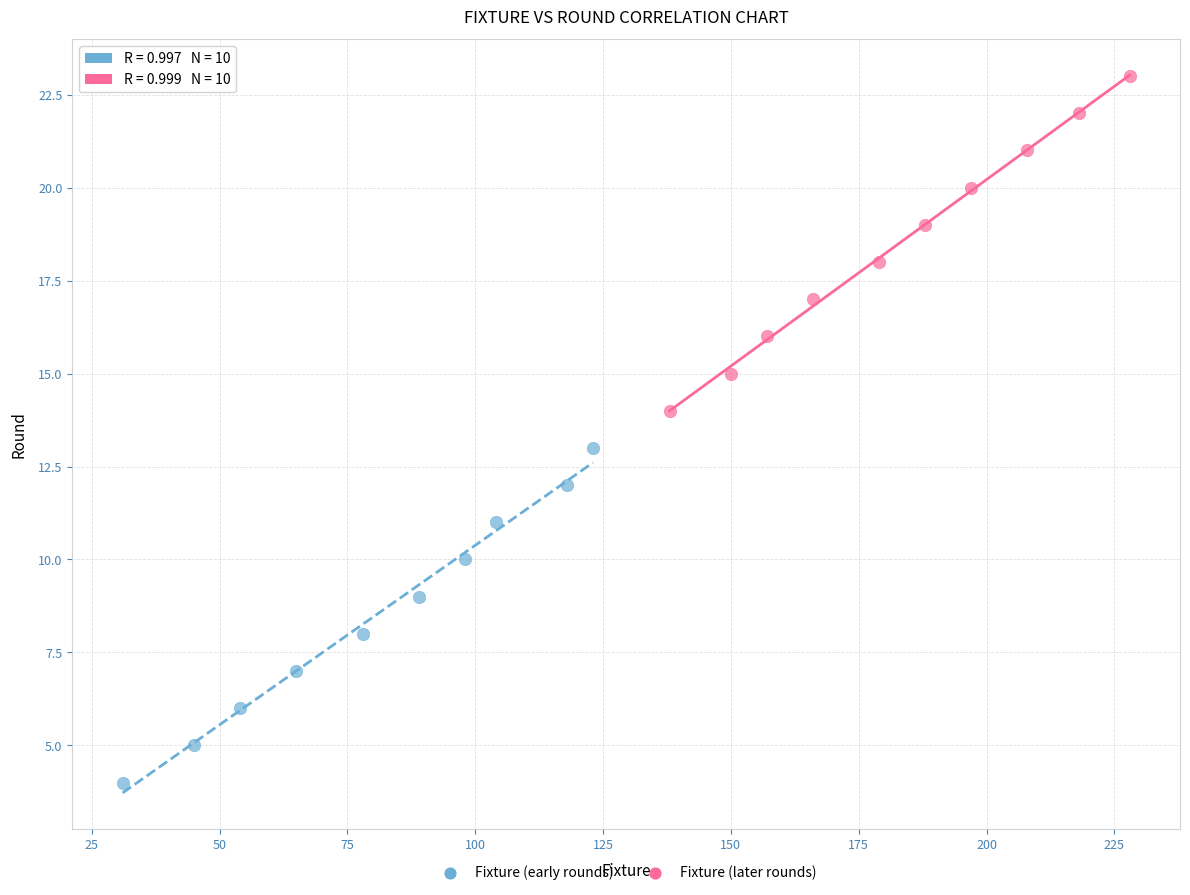

Which series contains the lowest Y value?

Fixture (early rounds)